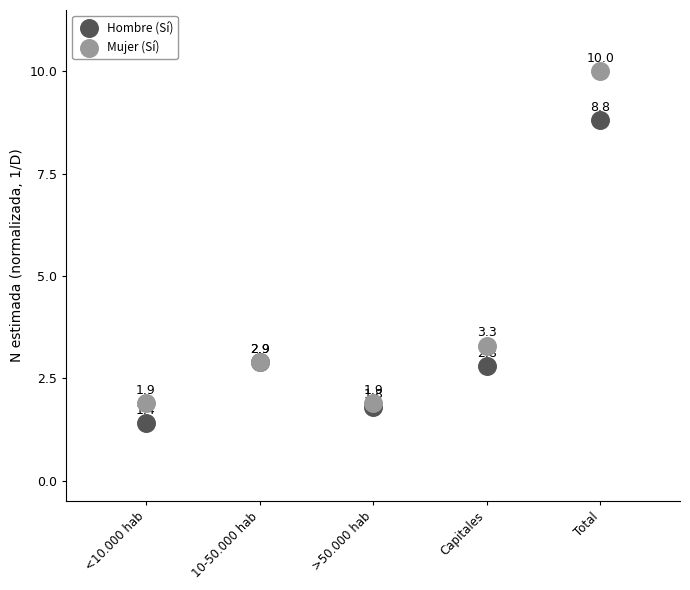

In the Mujer (Sí) series, what Y value is closest to 5?

3.3